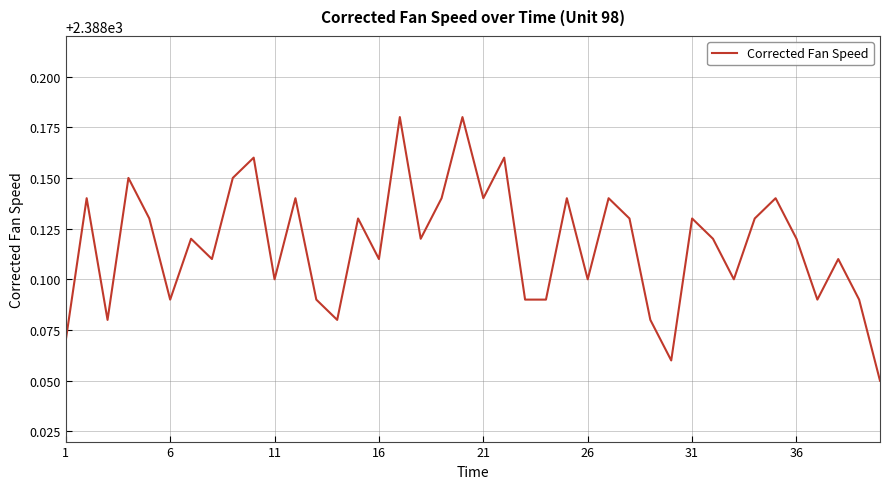

The value at 16 is 3553.3. True or false?

False